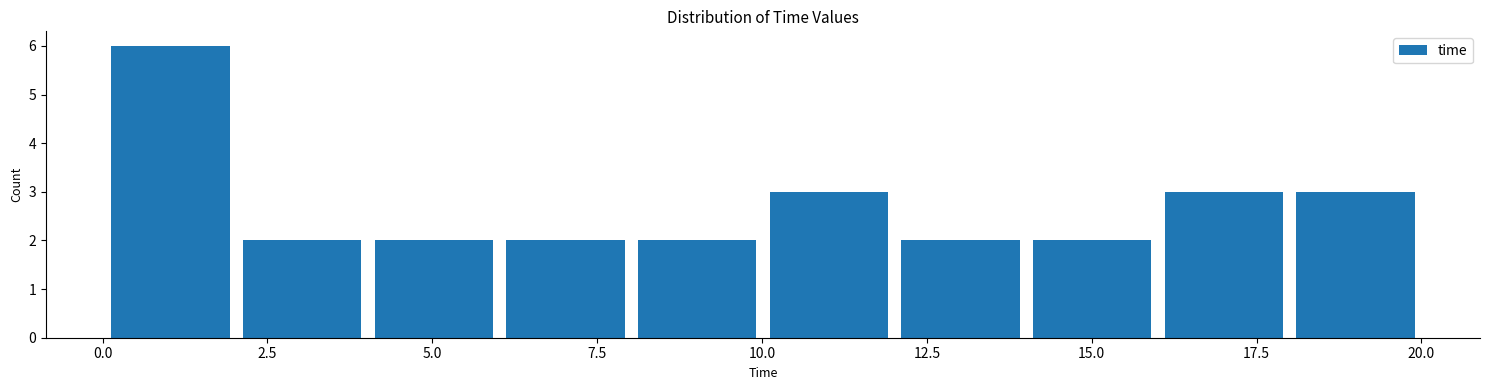

Read against the x-axis, roughly where is the centre of the tallest bar?

1.0